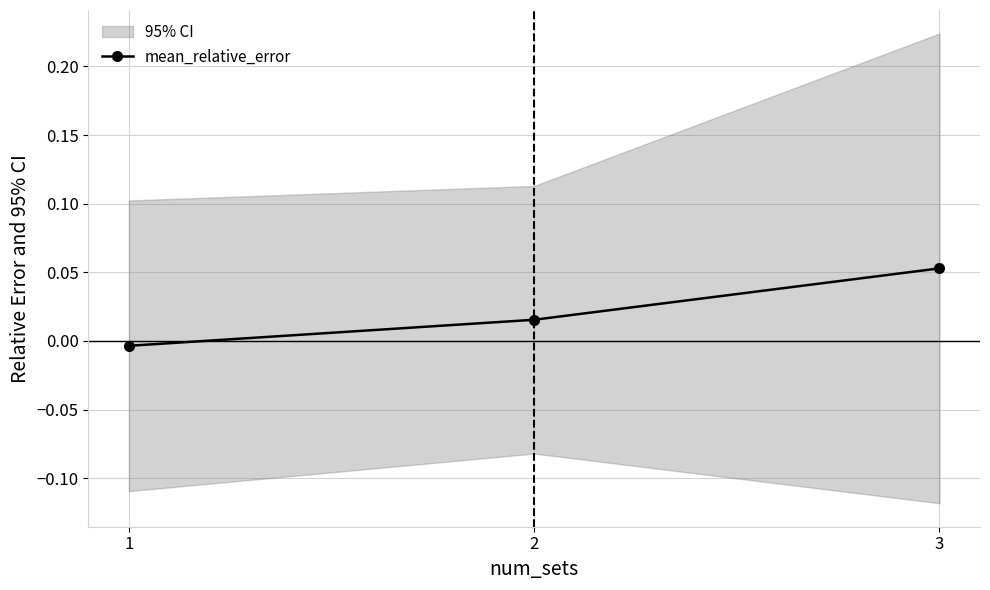

Where is the data nearest to the value 0?

1